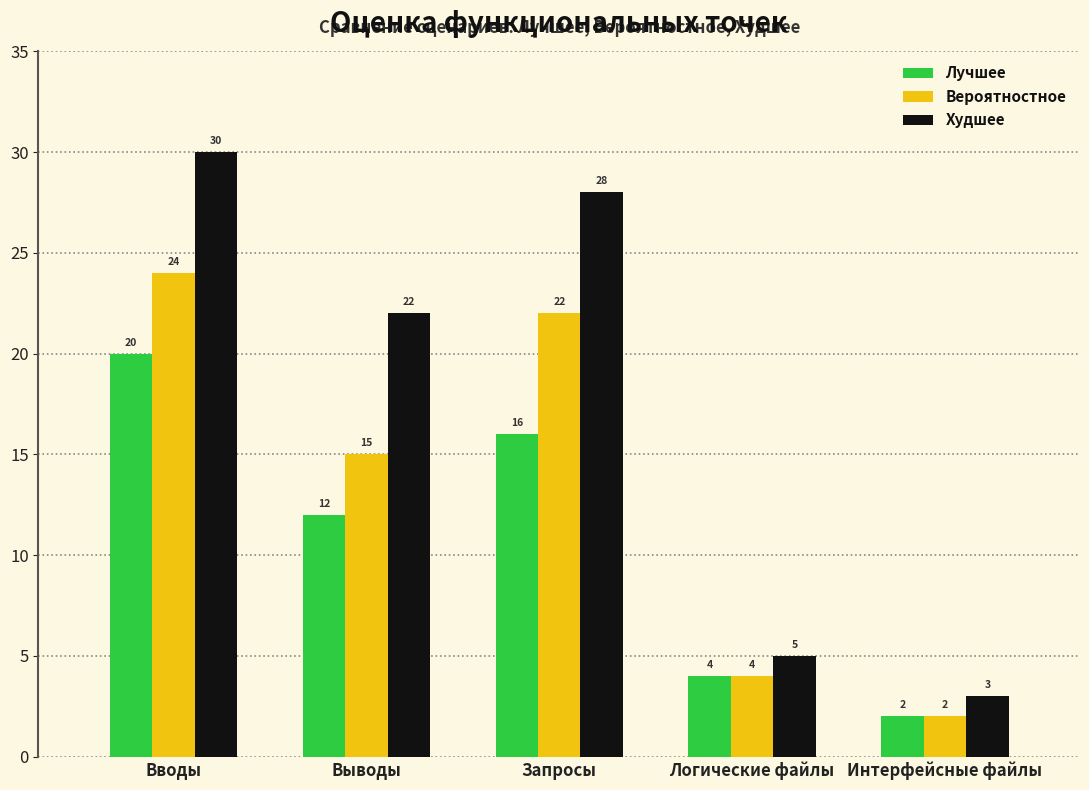

What is the difference between the maximum and second lowest values in the Худшее series?

25